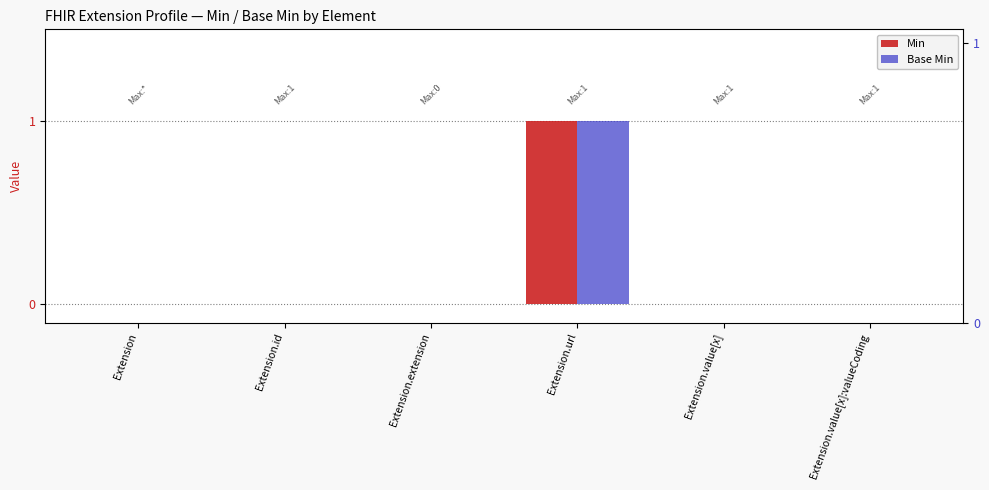

The Base Min series shows 0 at Extension.extension. True or false?

False